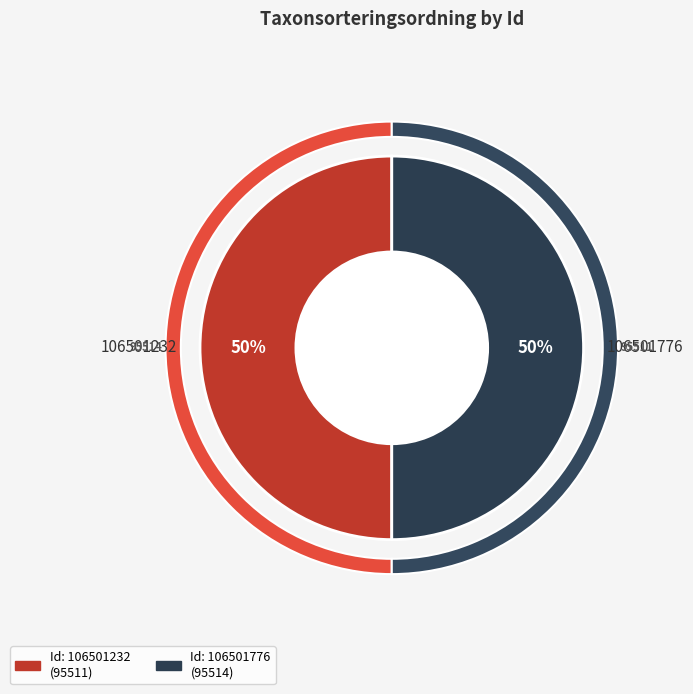

Rank the categories by value from highest to lowest.

106501776, 106501232